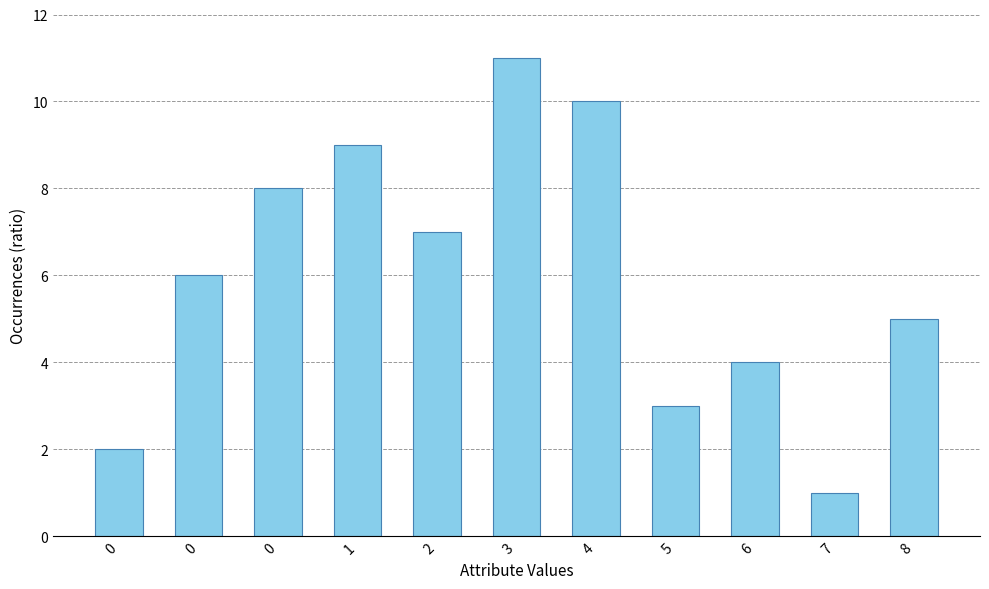

How many data points does each series have?

11